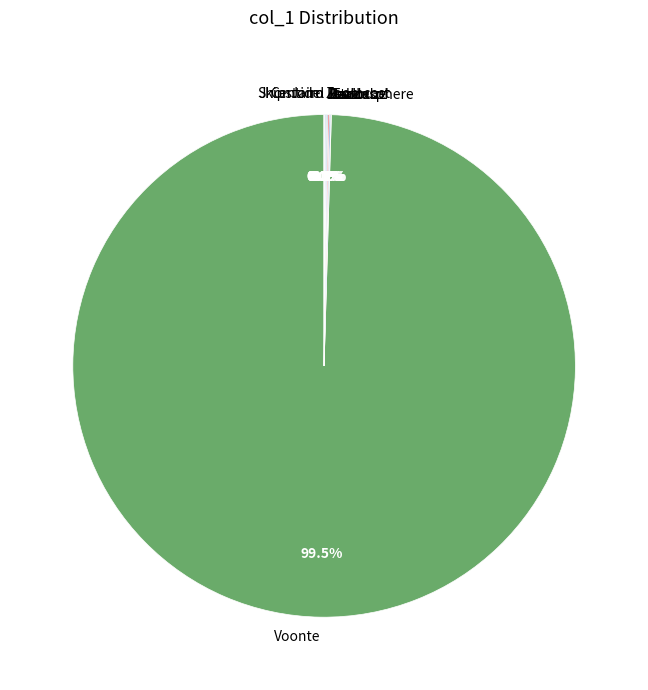

Does any single category account for the majority?

Yes